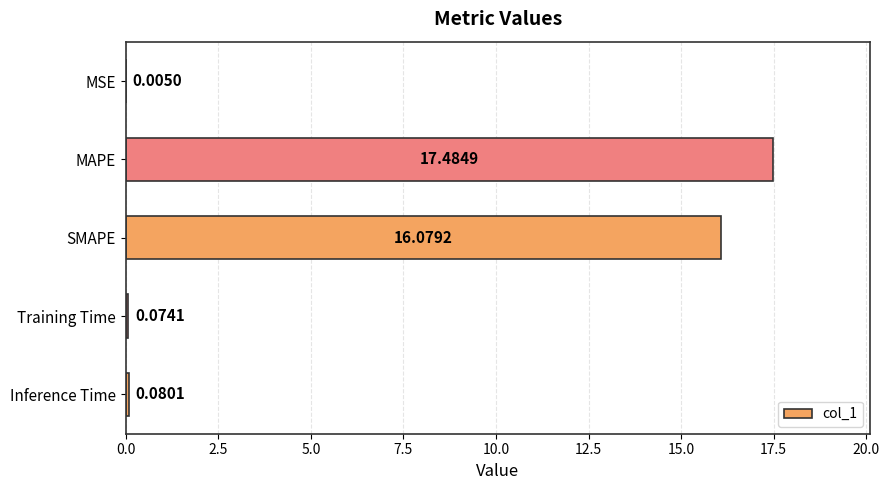

Which has a higher value, SMAPE or Training Time?

SMAPE